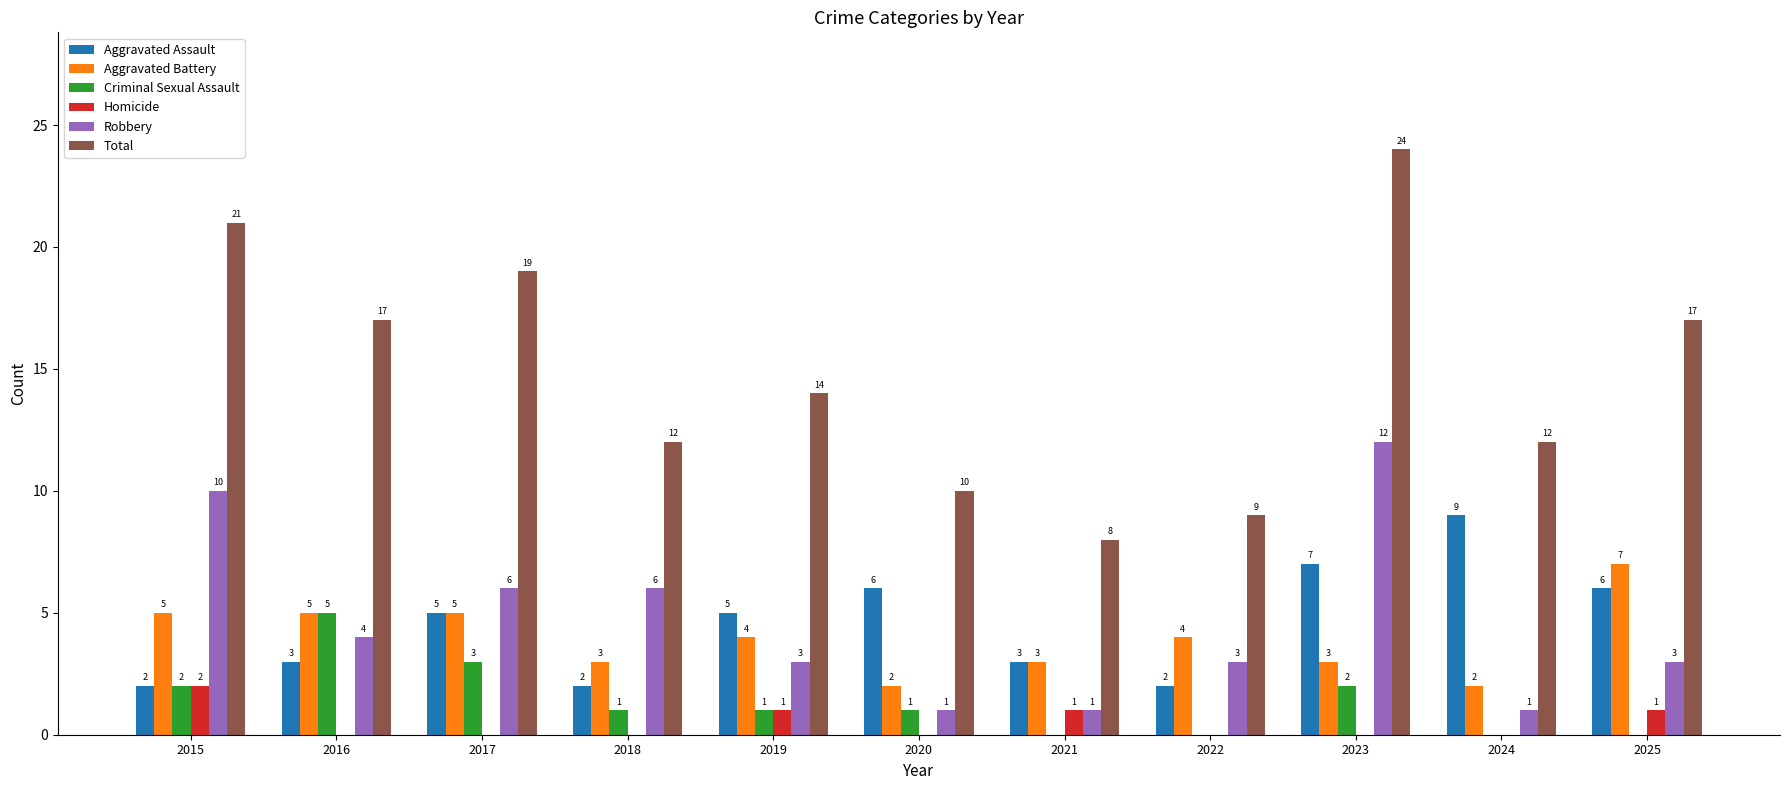

Which category has the highest value in the Aggravated Assault series?

2024